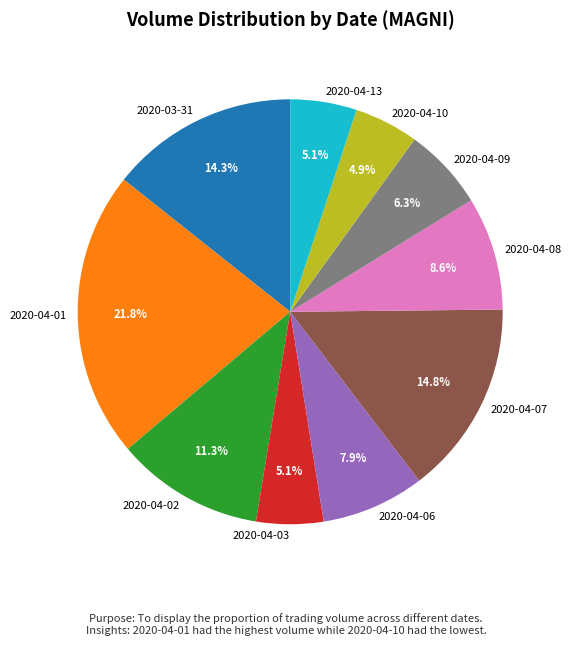

To the nearest percent, what percentage of the pie is 2020-04-01?

22%